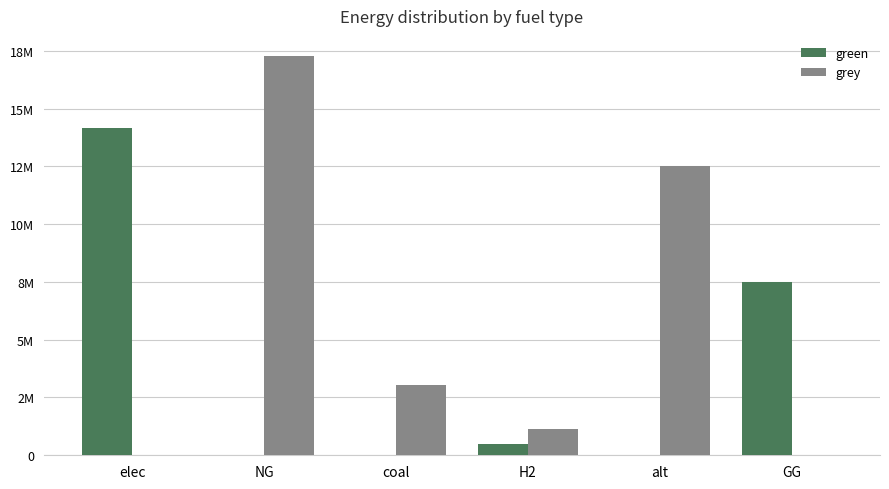

What are all the series names shown in the legend?

green, grey